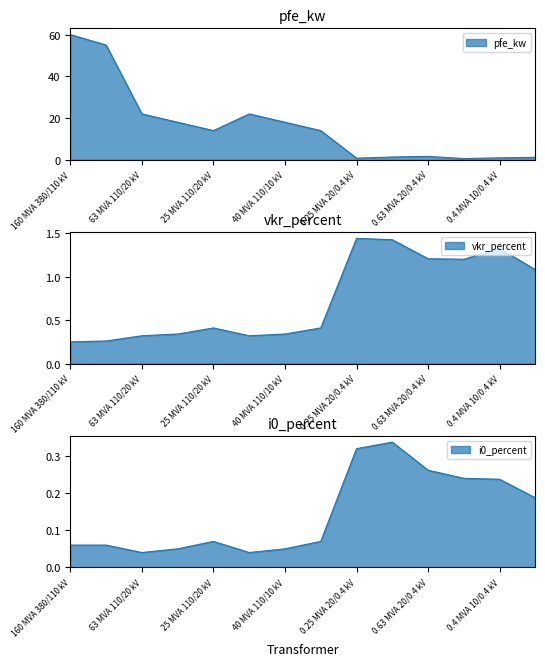

Reading left to right, what are all the values shown in this chart?

pfe_kw: 60.0	55.0	22.0	18.0	14.0	22.0	18.0	14.0	0.8	1.4	1.6	0.6	0.9	1.2
vkr_percent: 0.2	0.3	0.3	0.3	0.4	0.3	0.3	0.4	1.4	1.4	1.2	1.2	1.3	1.1
i0_percent: 0.1	0.1	0.0	0.1	0.1	0.0	0.1	0.1	0.3	0.3	0.3	0.2	0.2	0.2